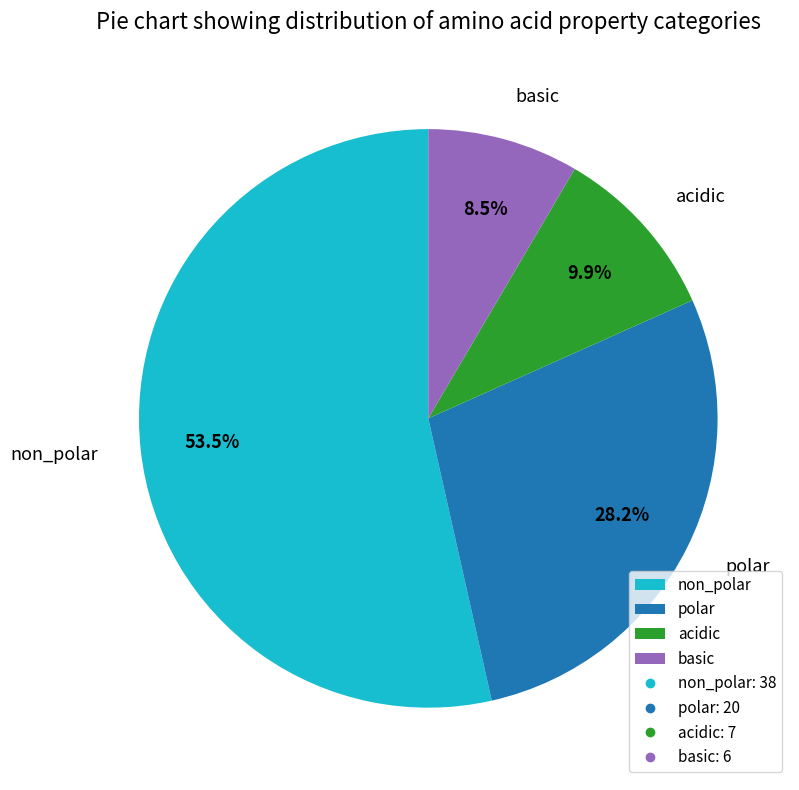

To the nearest percent, what is the average slice percentage?

25%